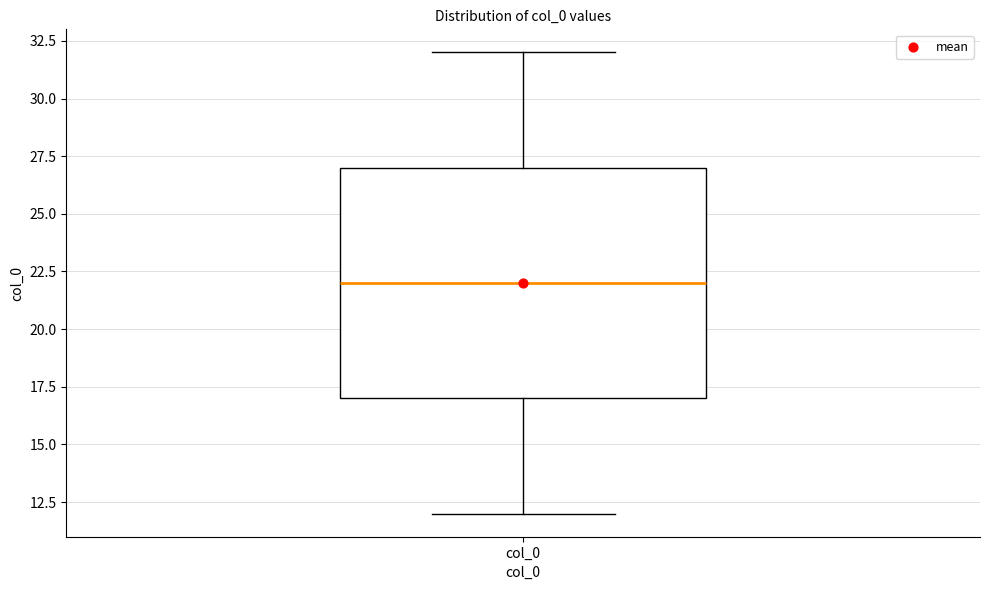

Transcribe this box plot: give where the median line is, the range the box spans, and where the two whiskers end, as read against the y-axis. The values are not printed on the chart, so give them approximately, as read against the axis.

median 22, box 17 to 27, whiskers 12 to 32